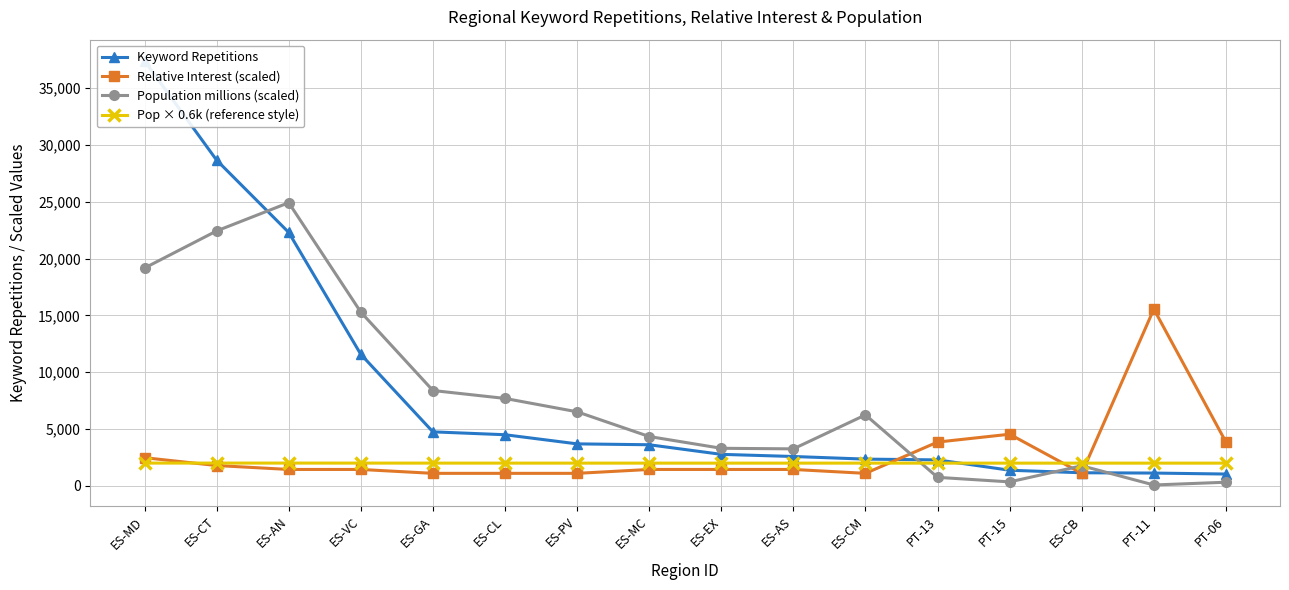

How many values in the Keyword Repetitions series are below 3617?

8